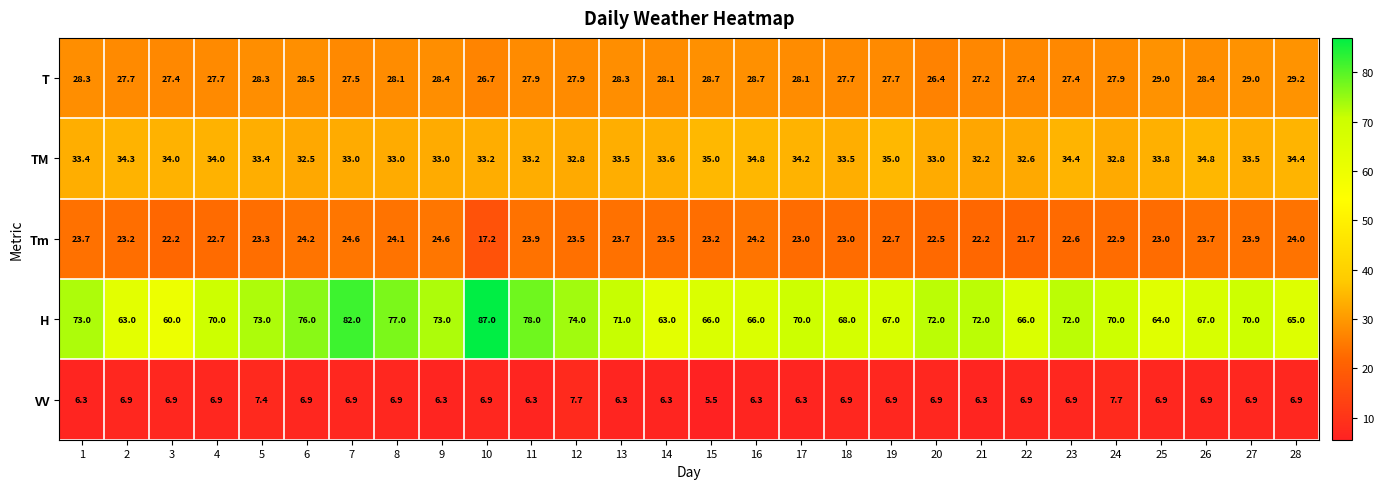

The T series shows 43.8 at 10. True or false?

False